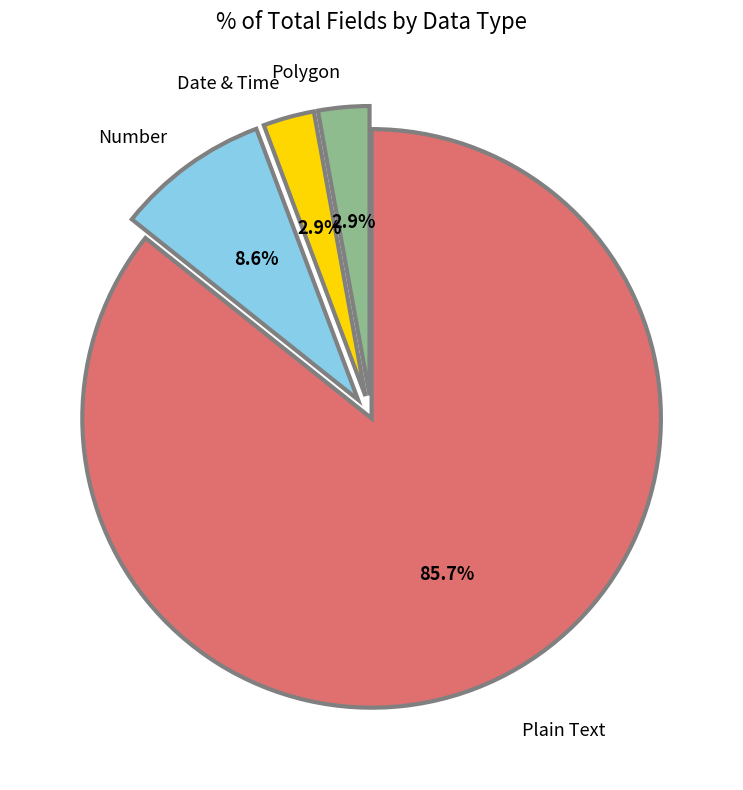

Does any single category account for the majority?

Yes